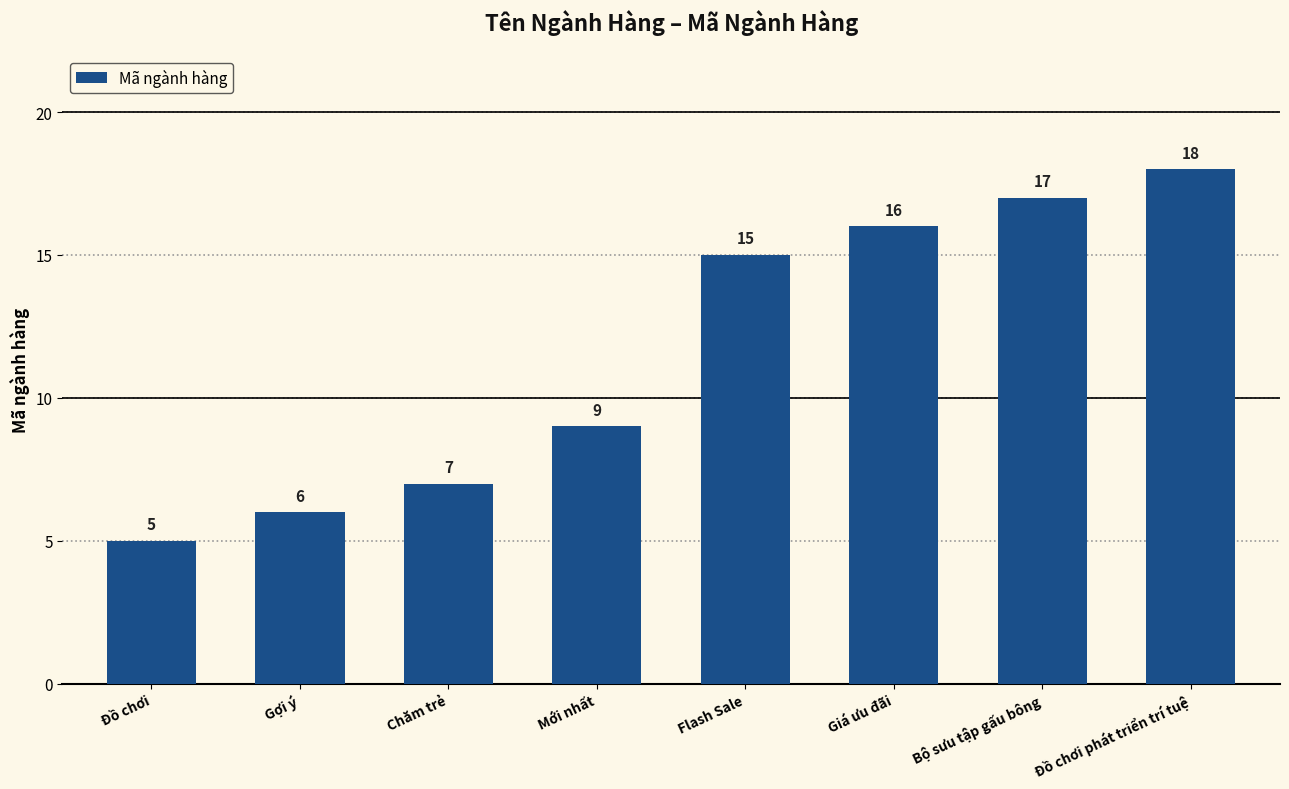

Read the value at Giá ưu đãi, to the nearest 5.

15